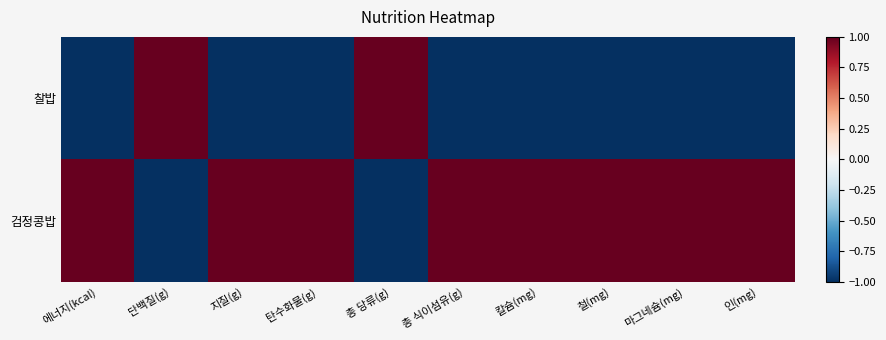

Which label corresponds to the largest value in the chart?

단백질(g)